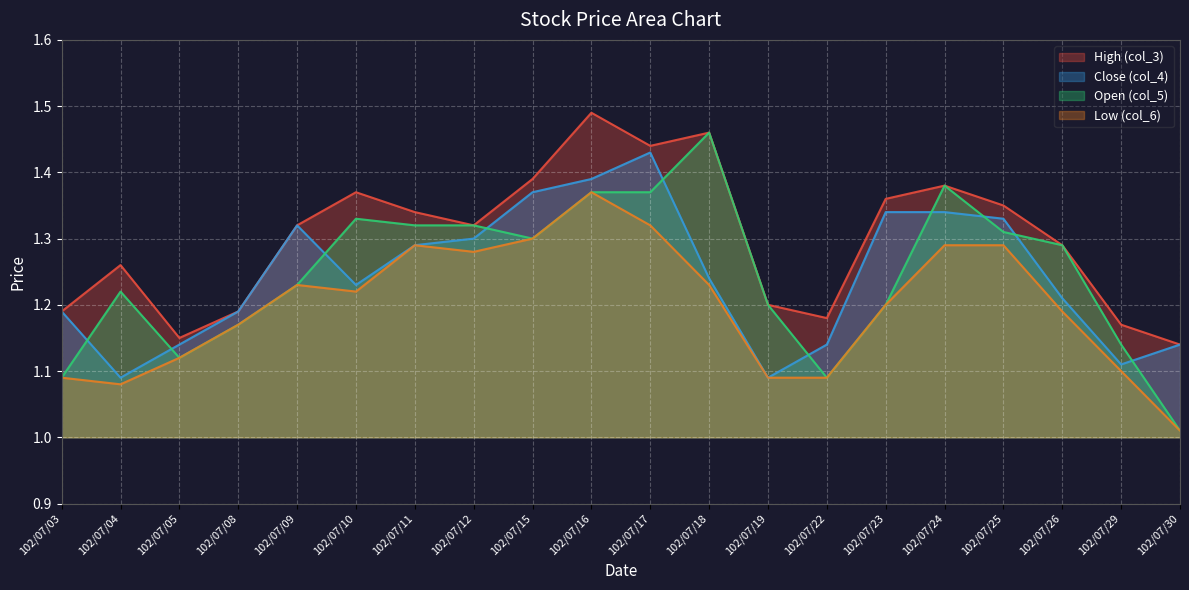

Which category has the lowest value in the col_4 series?

102/07/04